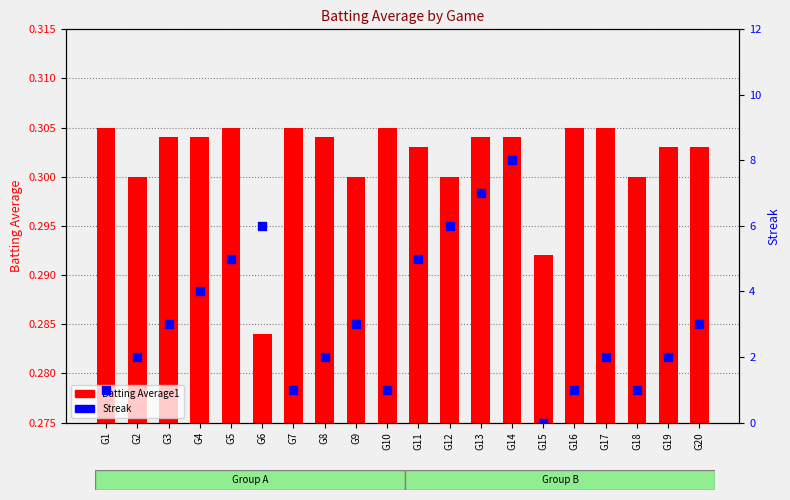

What are all the series names shown in the legend?

Batting Average1, Streak